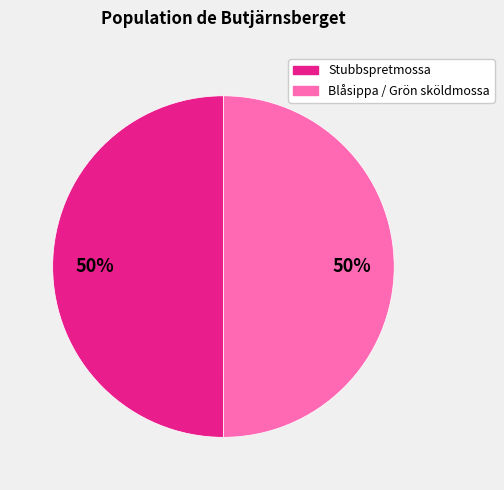

To the nearest percent, what is the average slice percentage?

50%